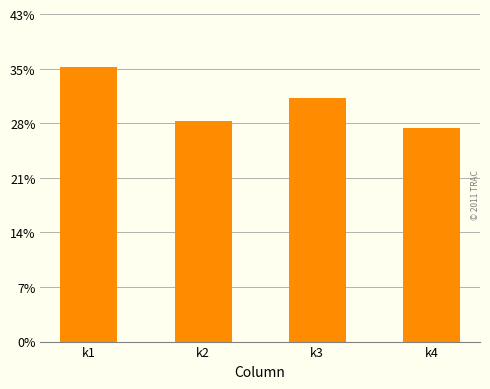

The chart shows a value of 18 at k1. True or false?

False